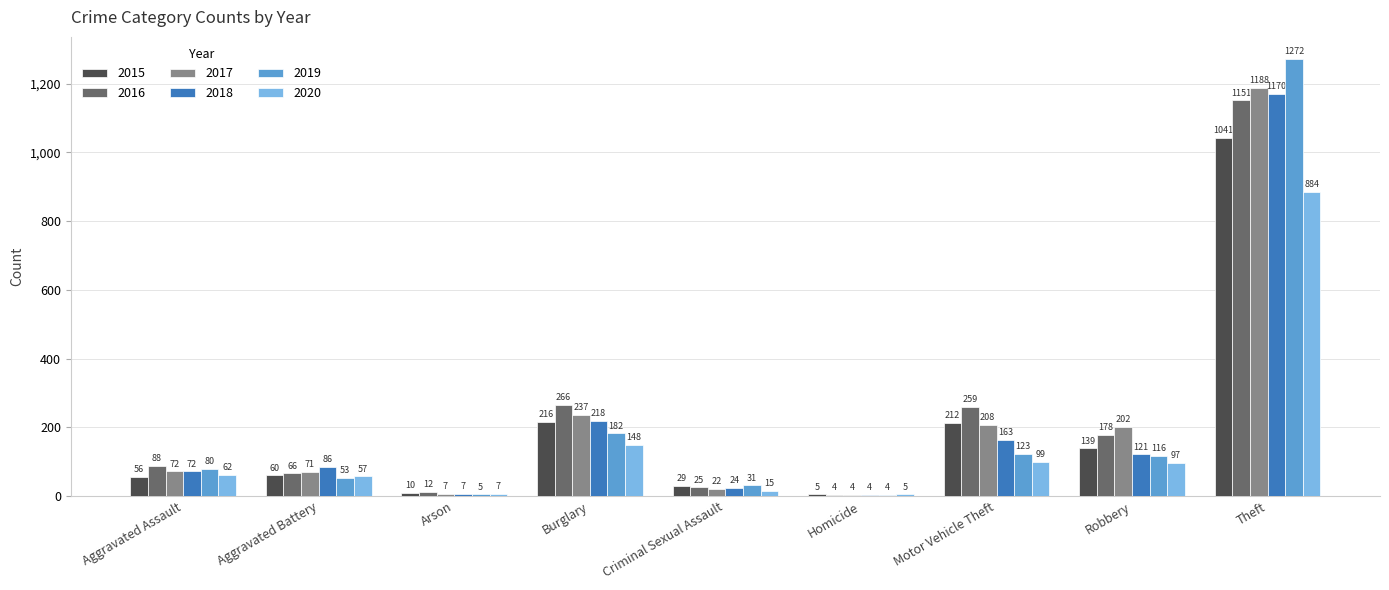

What is the difference between the 2020 values at Robbery and Arson?

90